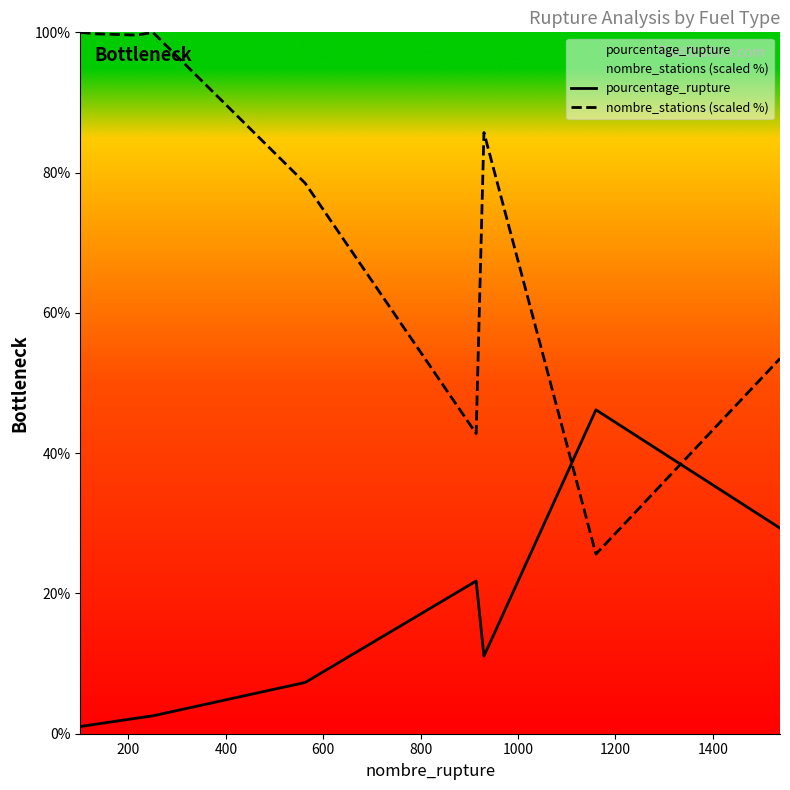

Which series has the largest range (max minus min)?

nombre_stations (scaled %)